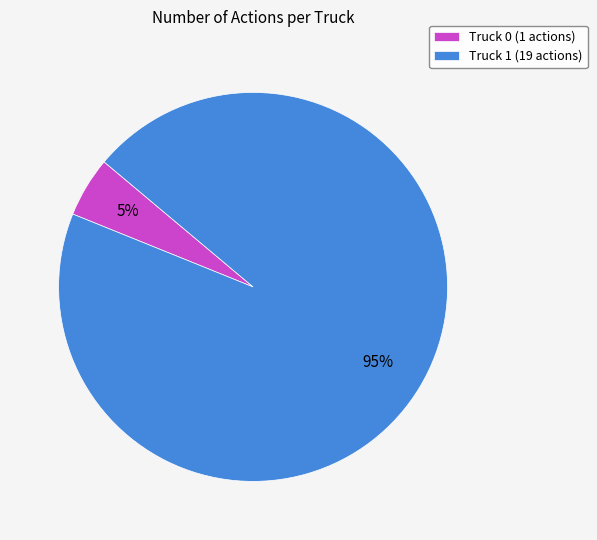

Which category has the biggest portion of the pie?

Truck 1